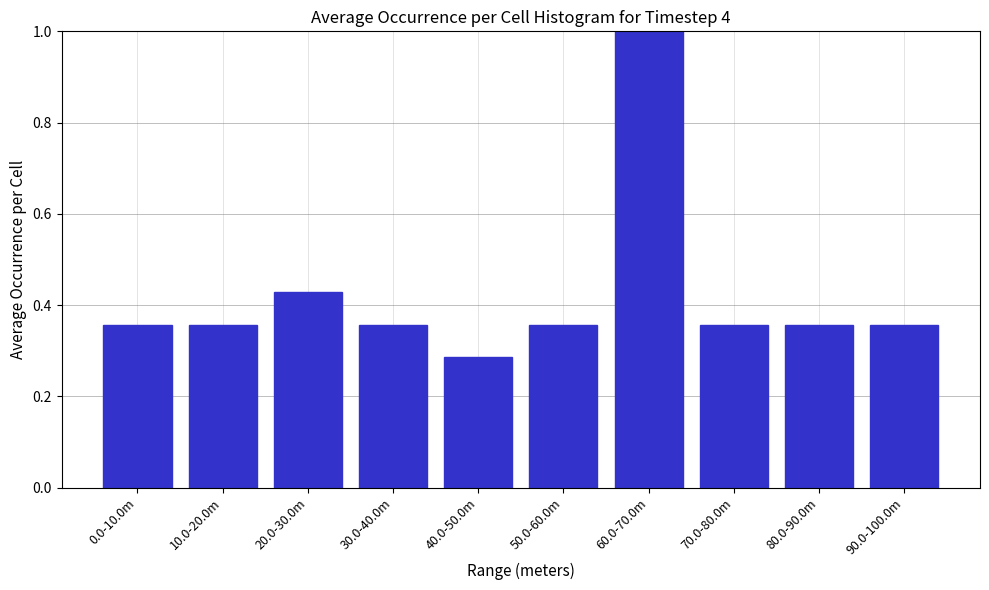

What is the label of the 10th bar from the left?

90.0-100.0m